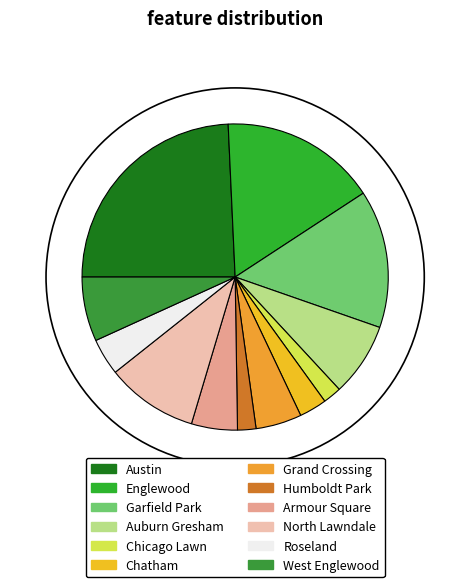

How many segments does this pie chart have?

12